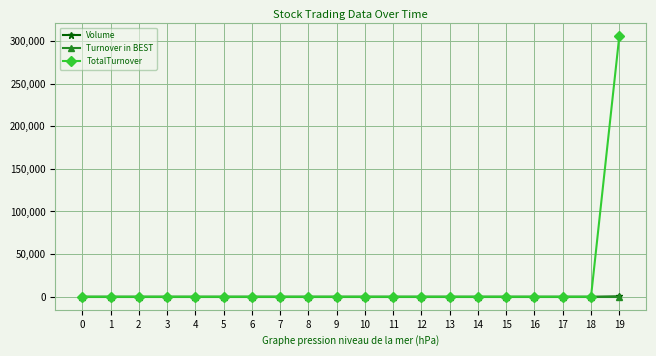

How many lines are shown in the chart?

3